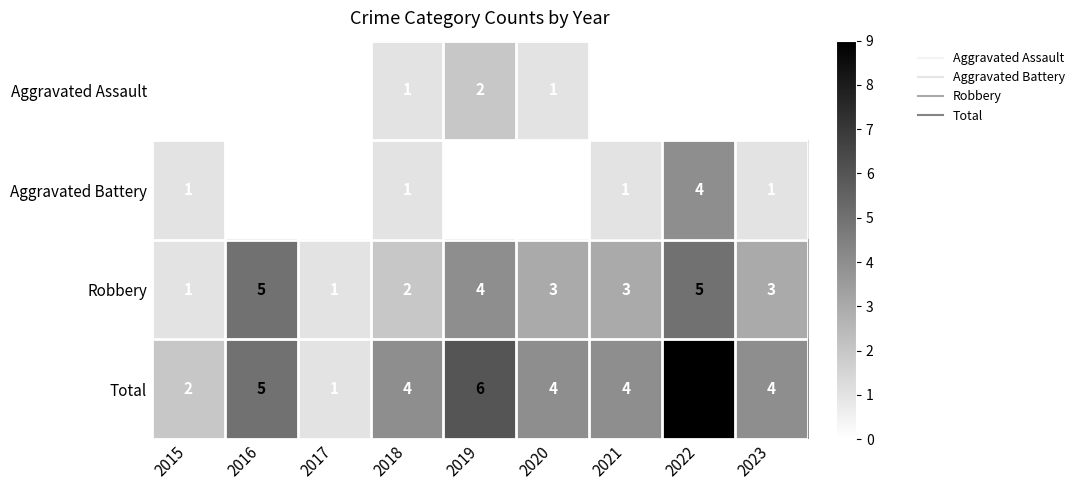

What is the maximum value shown in the chart?

9